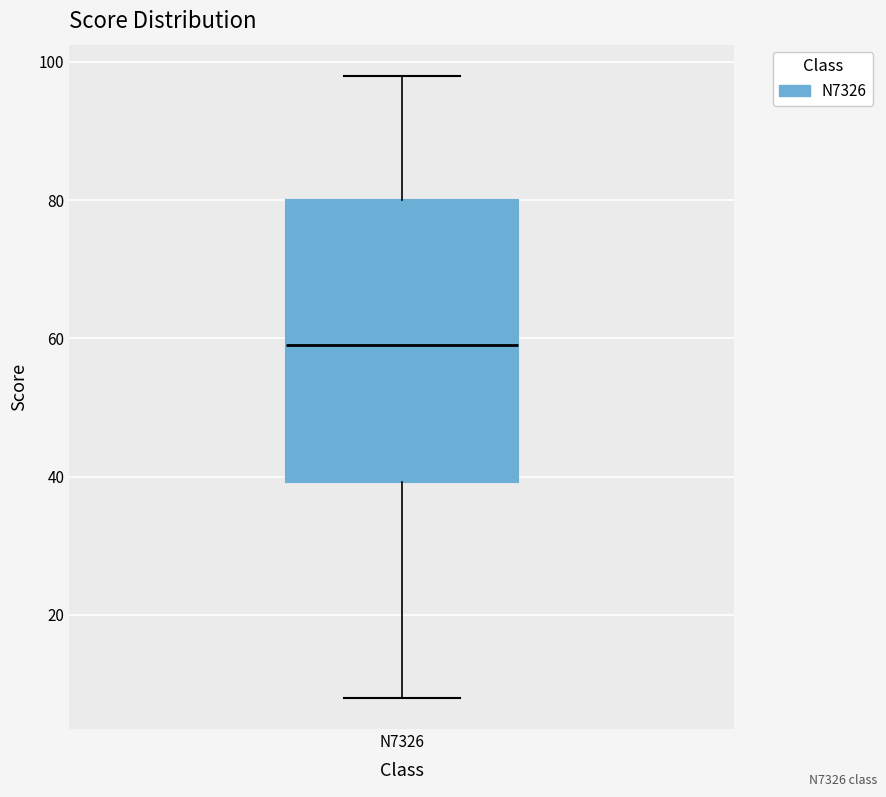

Transcribe this box plot: give where the median line is, the range the box spans, and where the two whiskers end, as read against the y-axis. The values are not printed on the chart, so give them approximately, as read against the axis.

median 60, box 40 to 80, whiskers 8 to 98